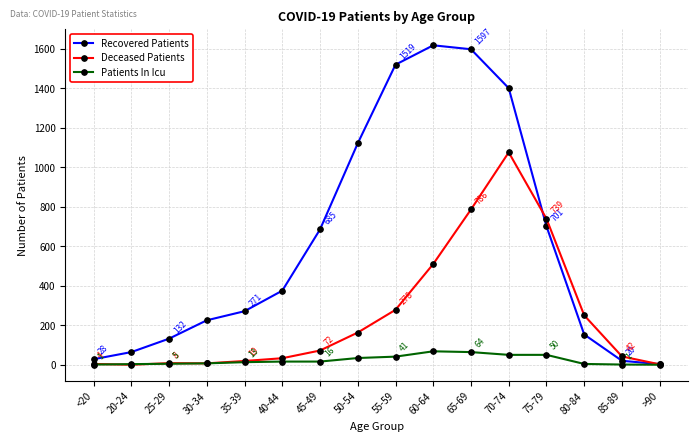

What is the approximate value of Recovered Patients at 65-69, to the nearest 100?

1600